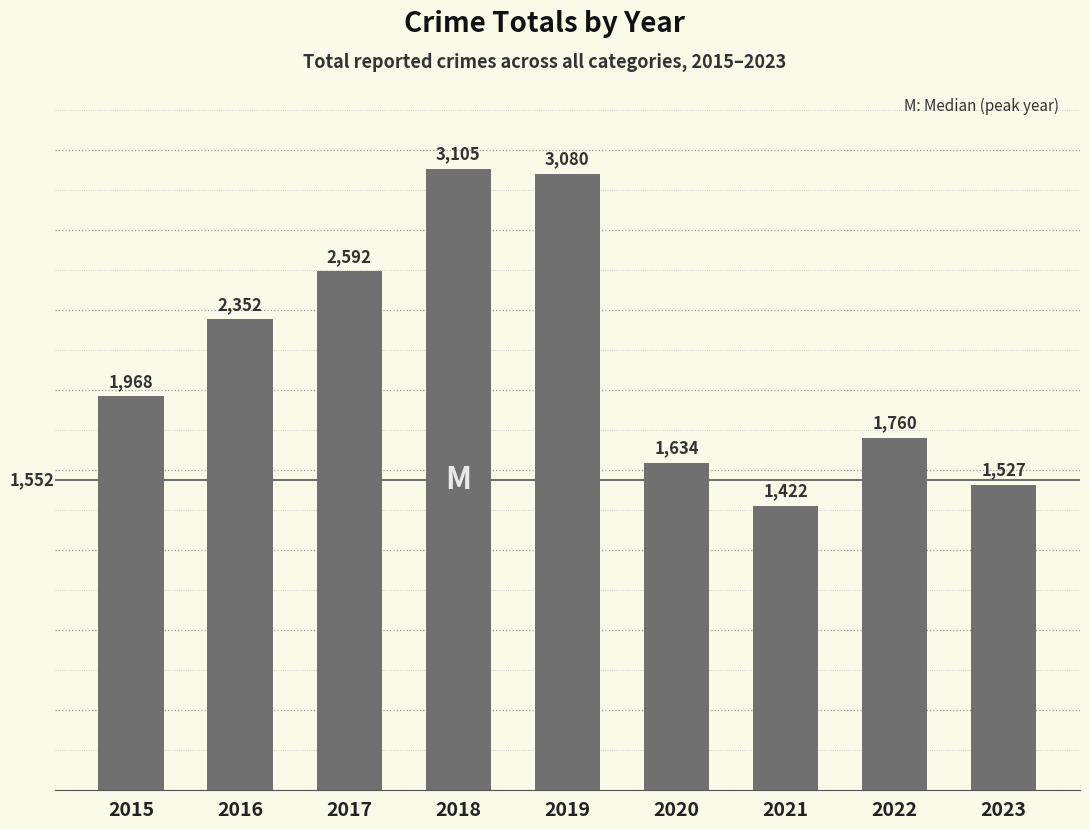

The chart shows a value of 397 at 2021. True or false?

False